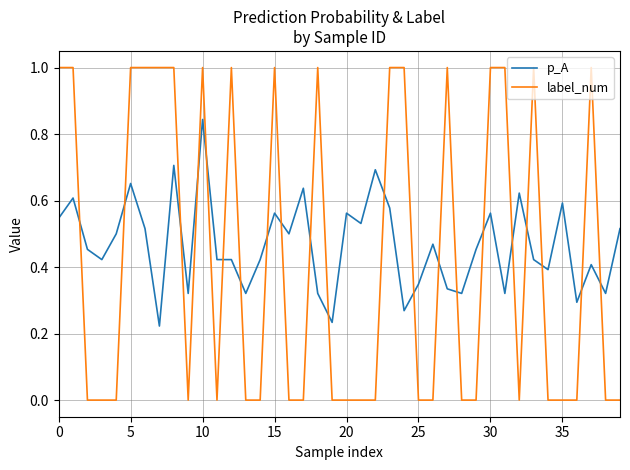

What are all the series names shown in the legend?

p_A, label_num